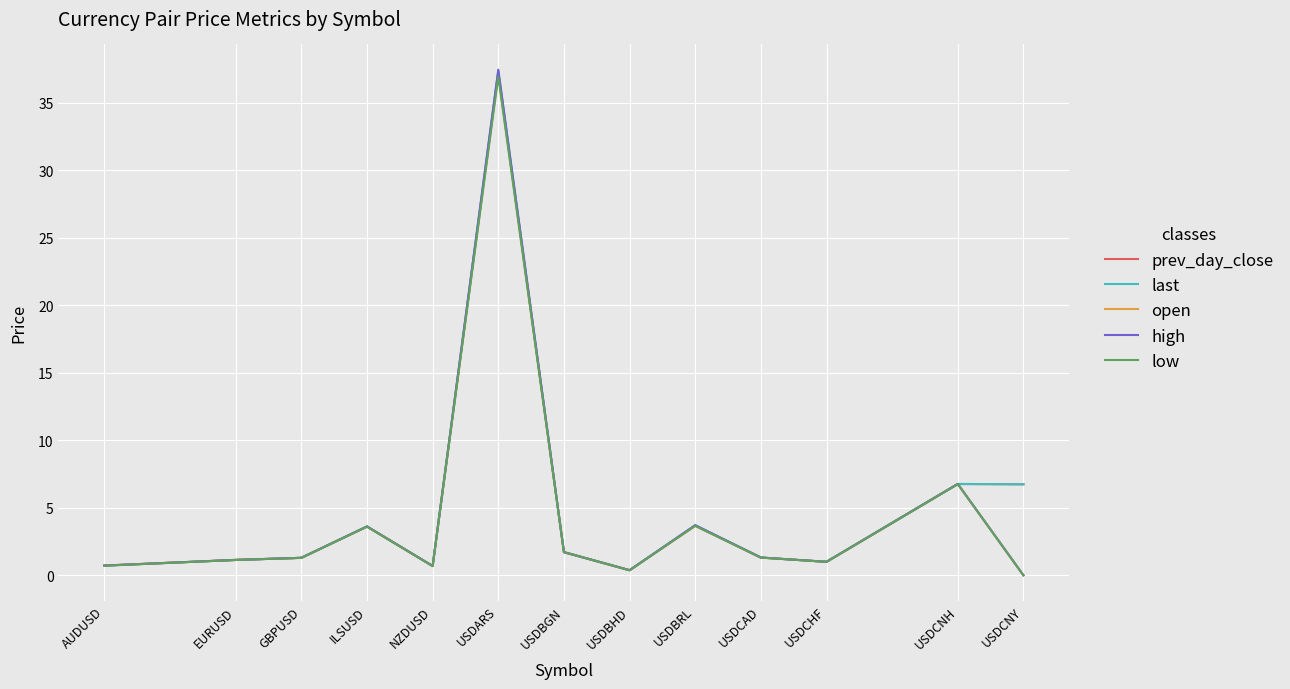

The open series shows 1.1 at EURUSD. True or false?

True